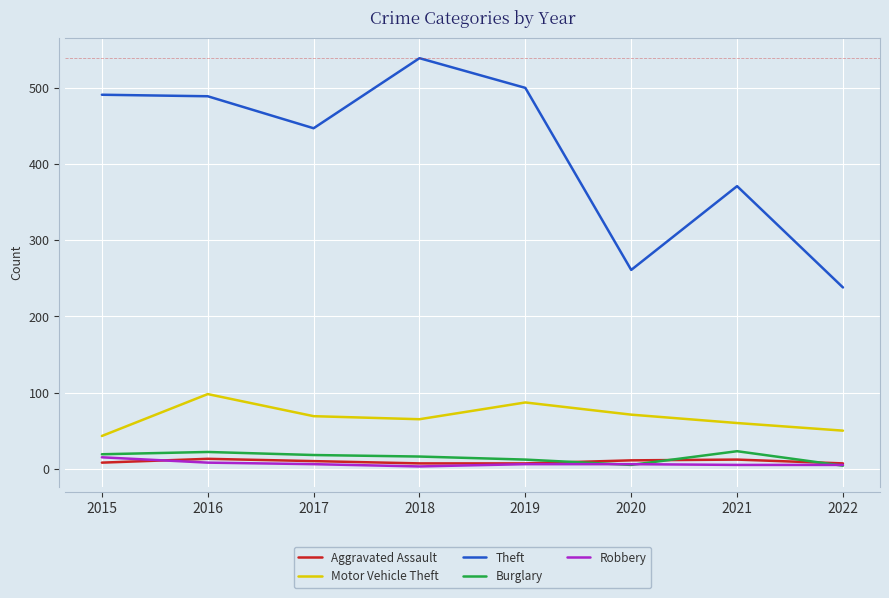

Which series changed the most between 2019 and 2022?

Theft